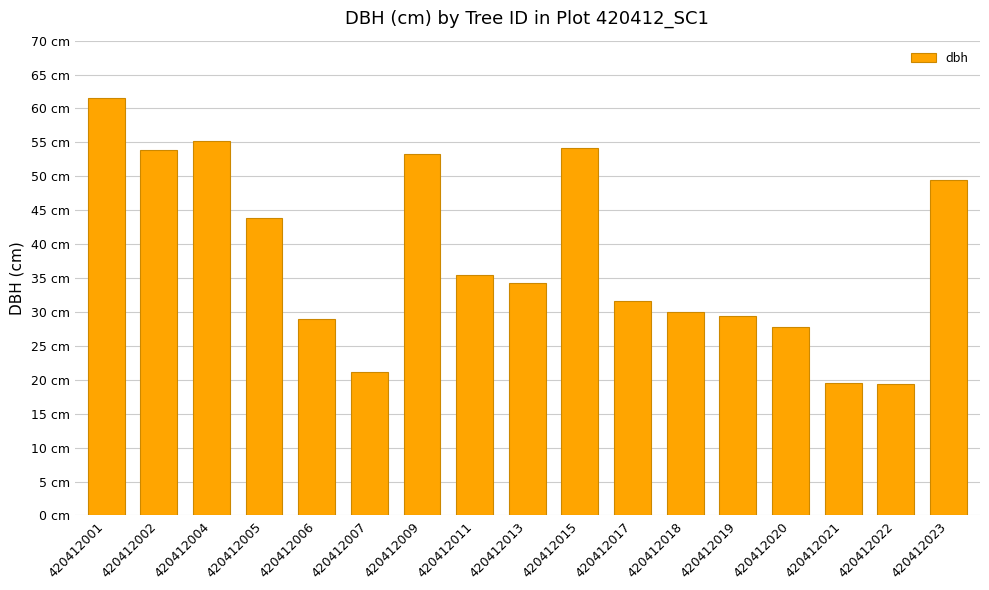

Which category has the lowest value across all series?

420412022